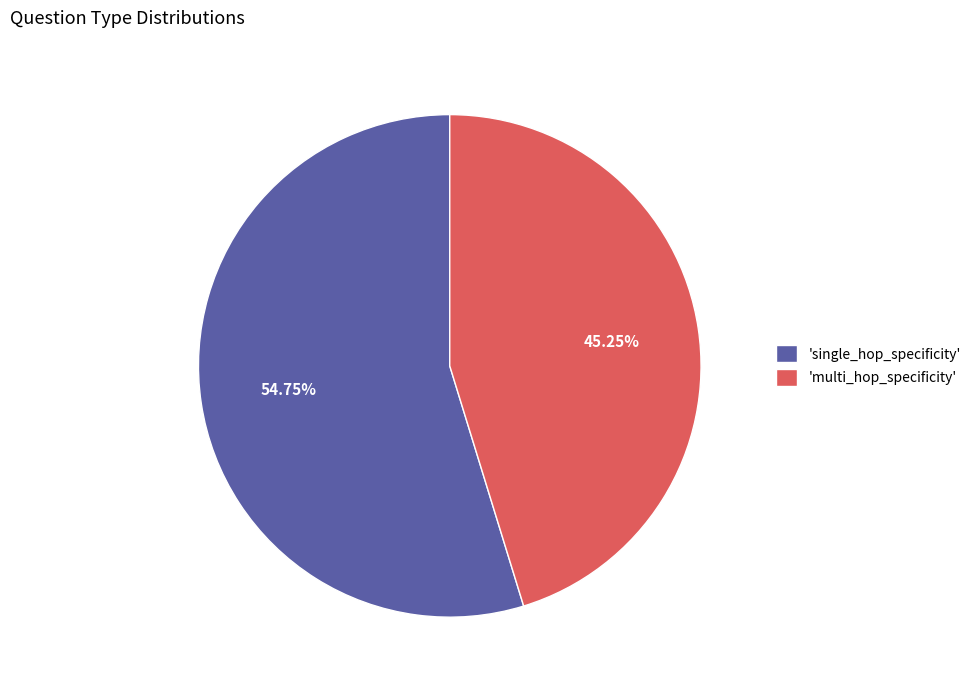

Between 'multi_hop_specificity' and 'single_hop_specificity', which is larger?

'single_hop_specificity'